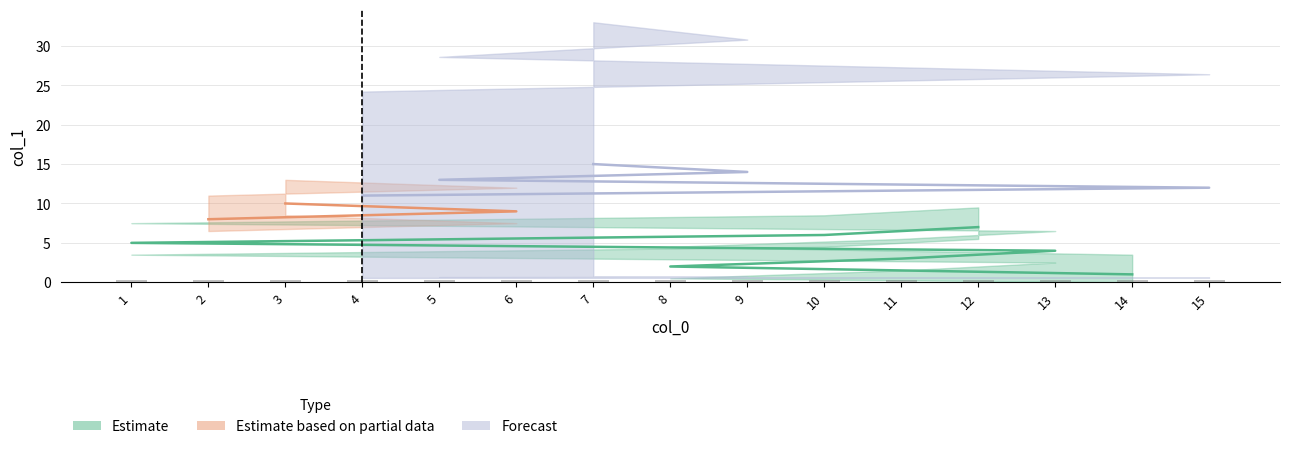

What is the sum of all values?

120